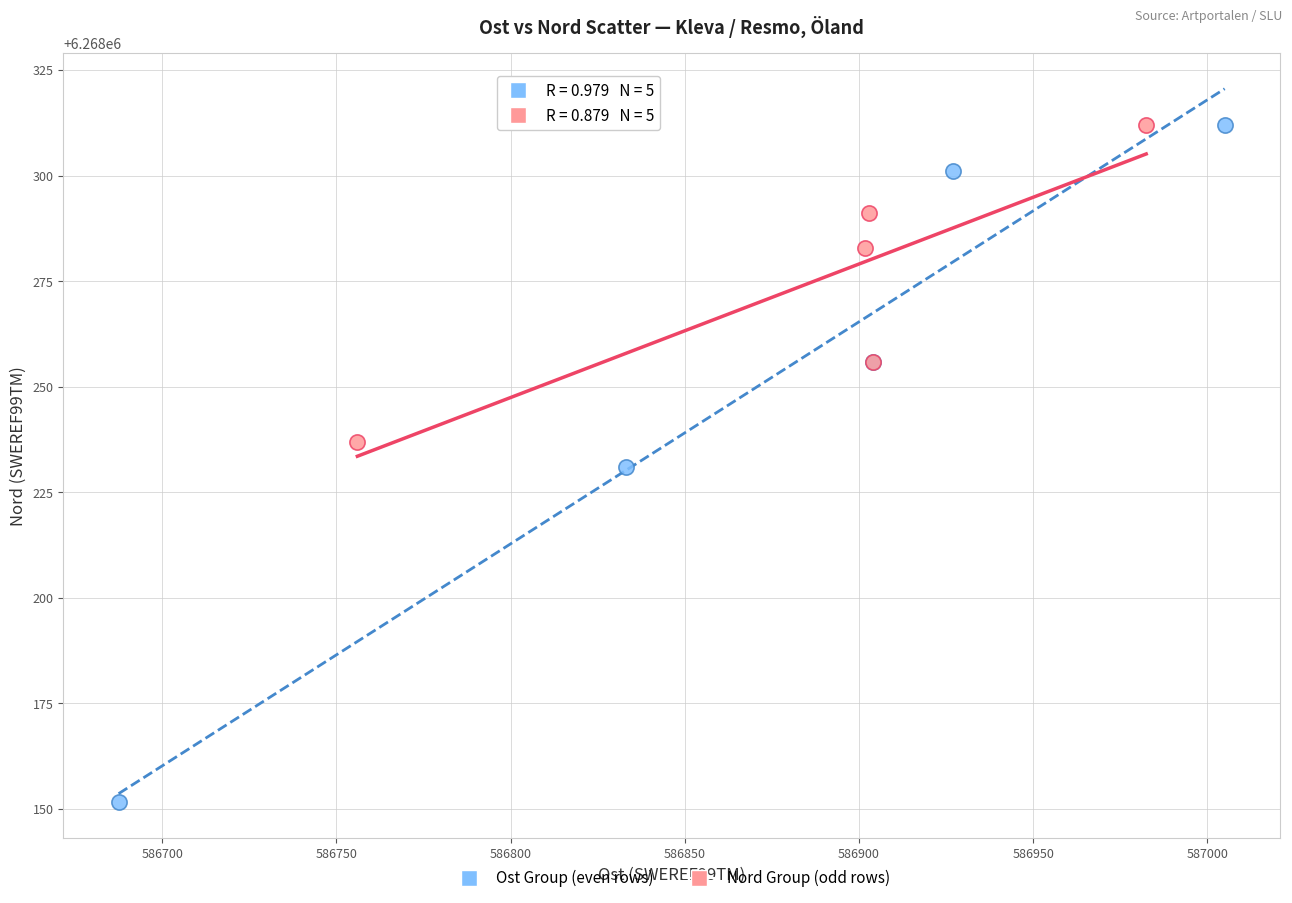

Which series reaches the minimum Y coordinate?

Ost Group (even rows)